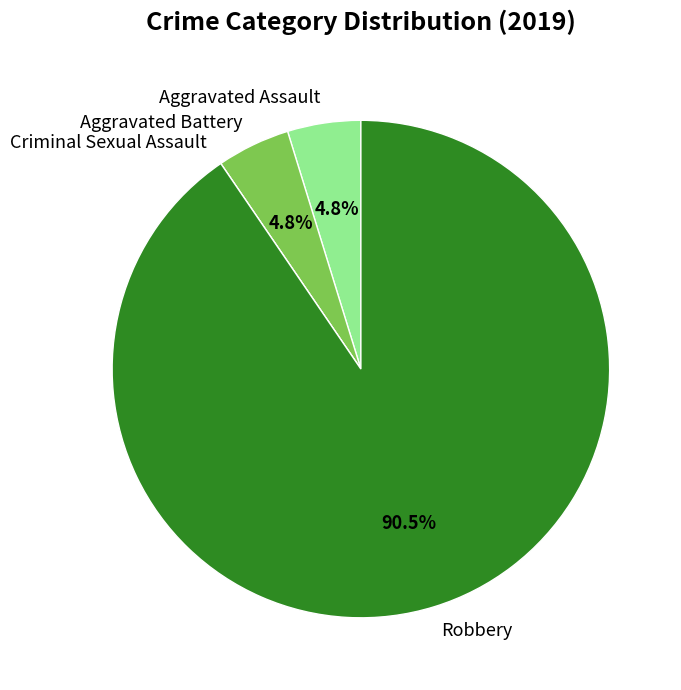

Which has a higher value, Robbery or Aggravated Assault?

Robbery